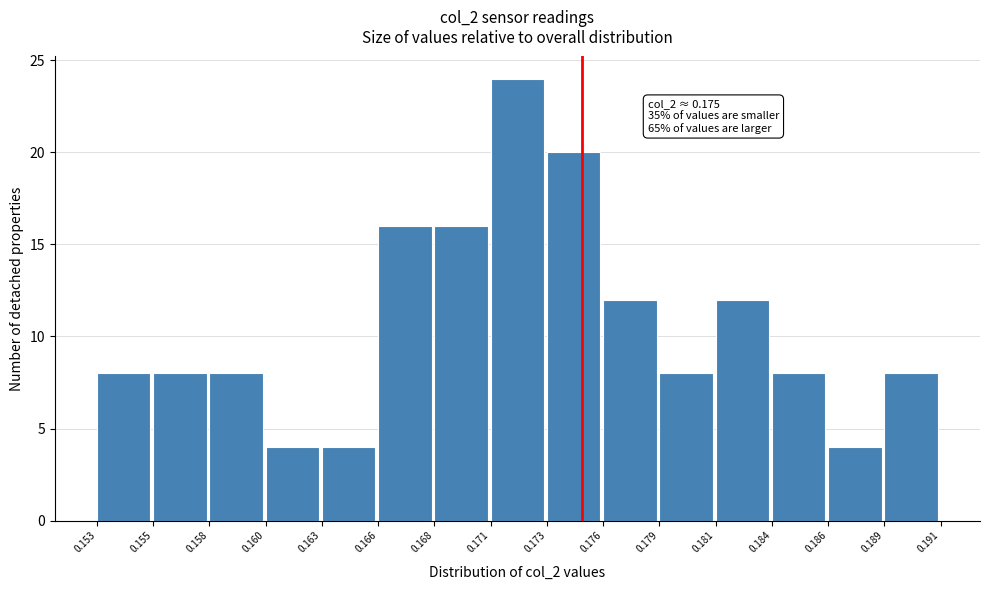

Reading right to left, list all the values displayed in this chart.

8	4	8	12	8	12	20	24	16	16	4	4	8	8	8